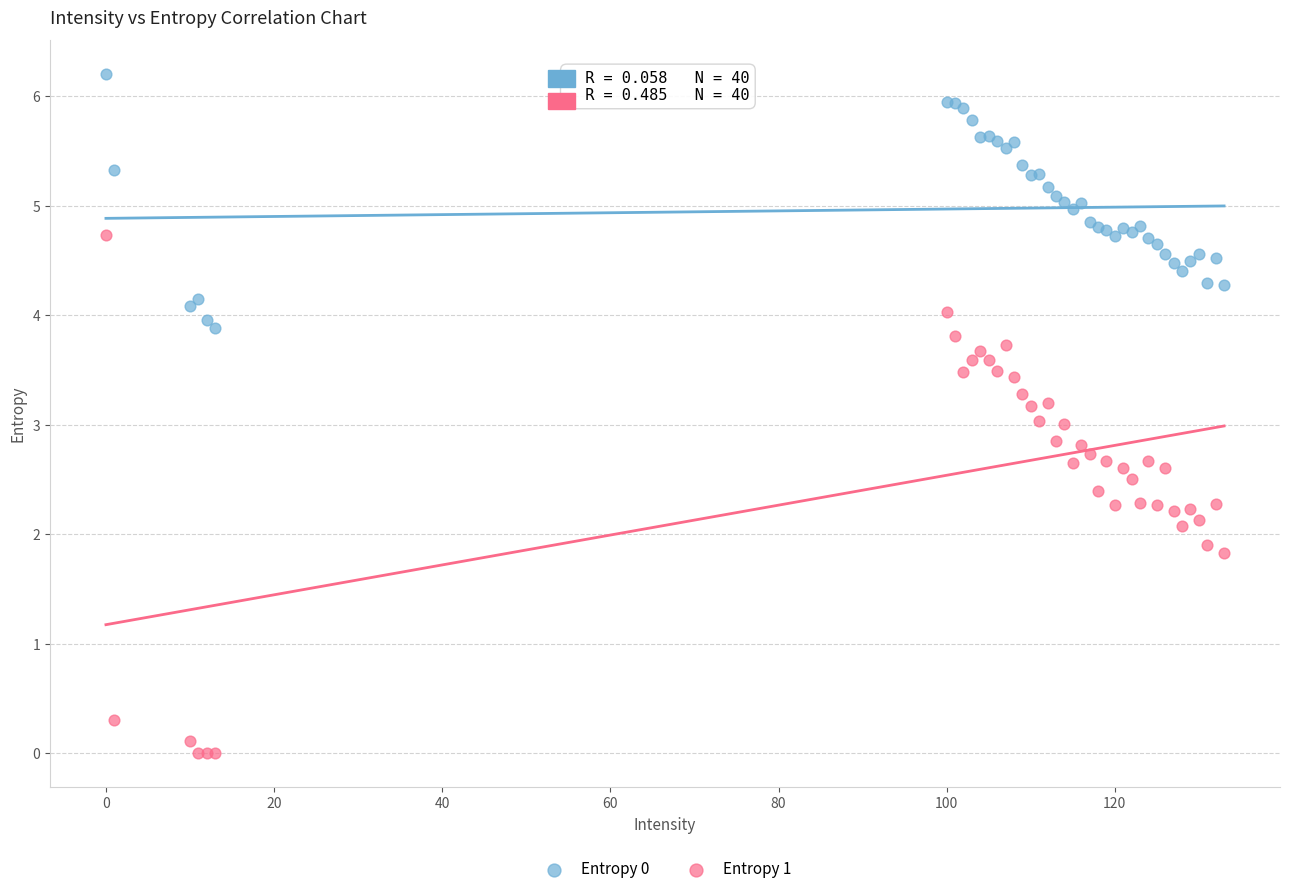

What are all the series names shown in the legend?

Entropy 0, Entropy 1